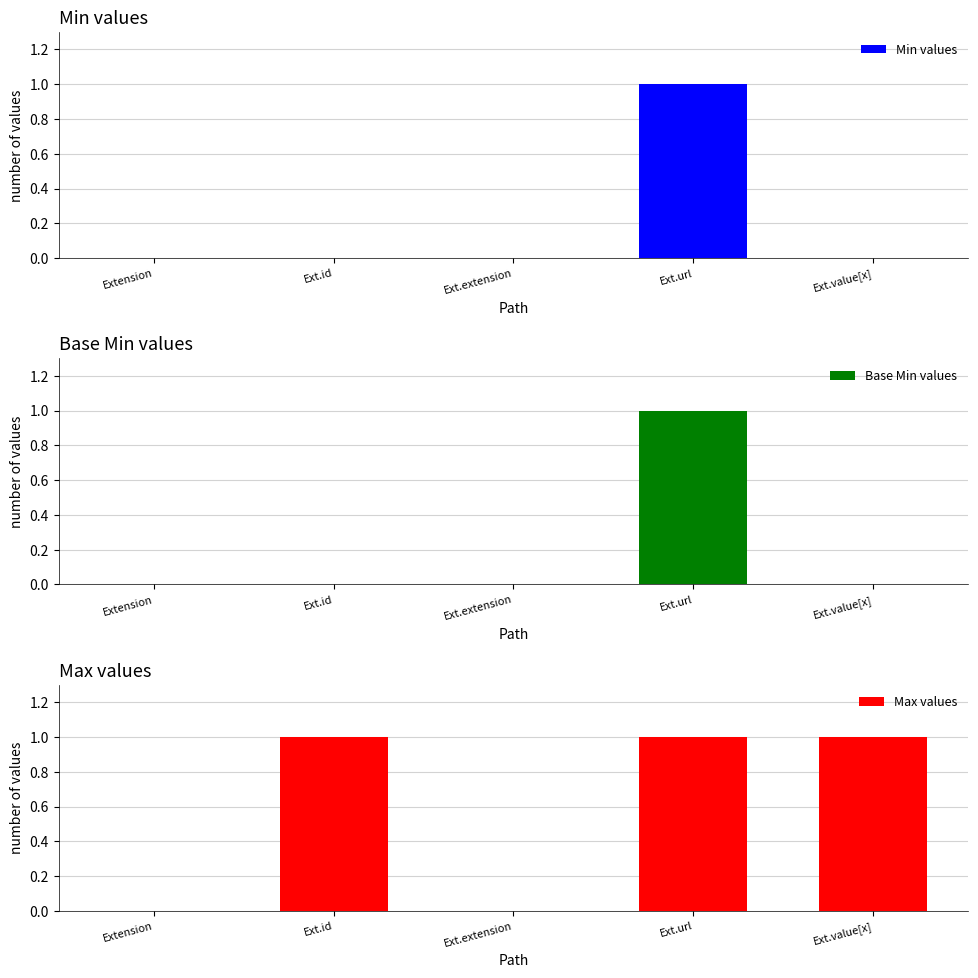

What is the value of the Max values bar at the 5th from the left?

1